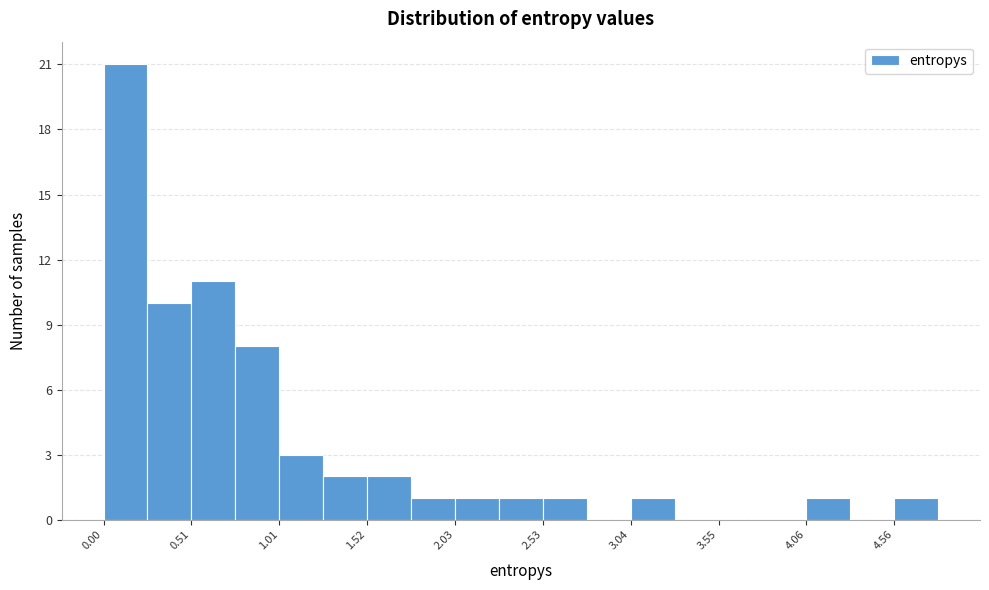

Read against the x-axis, roughly where is the centre of the tallest bar?

0.1